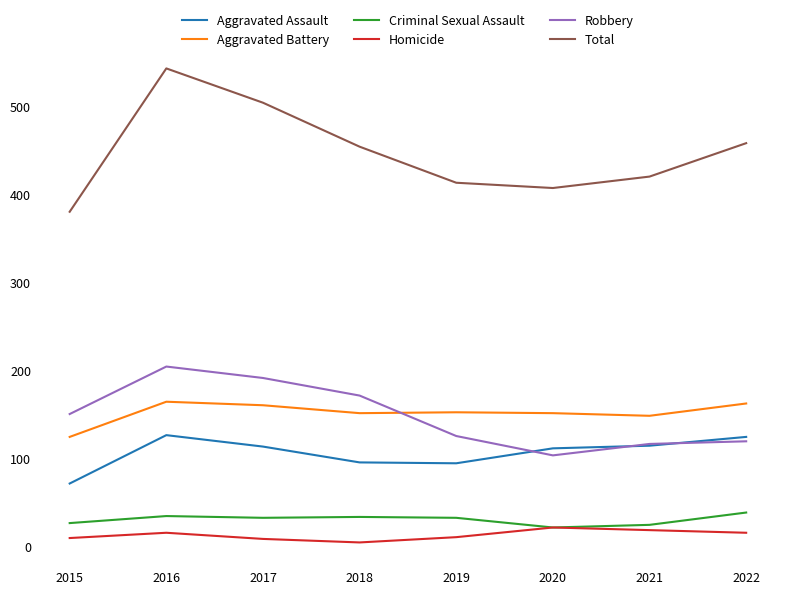

How many lines are shown in the chart?

6